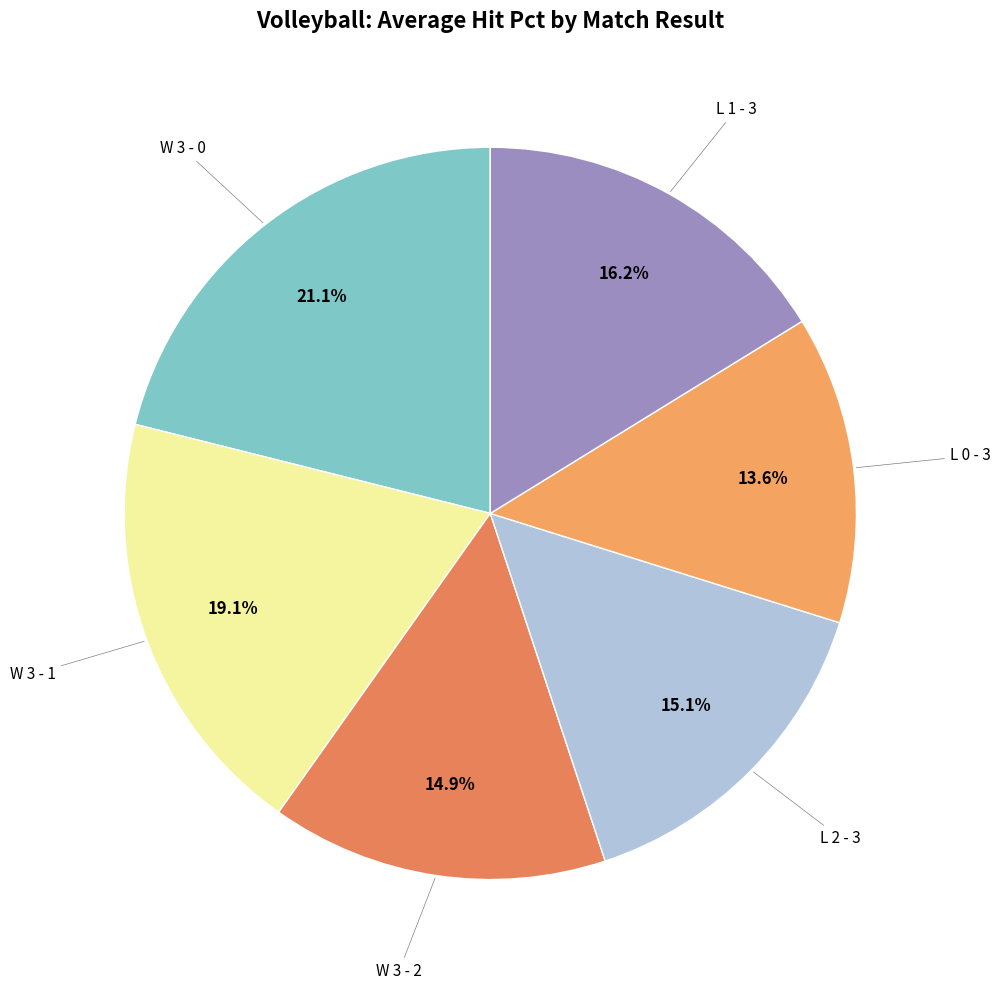

To the nearest percent, what portion does L 1 - 3 represent?

16%